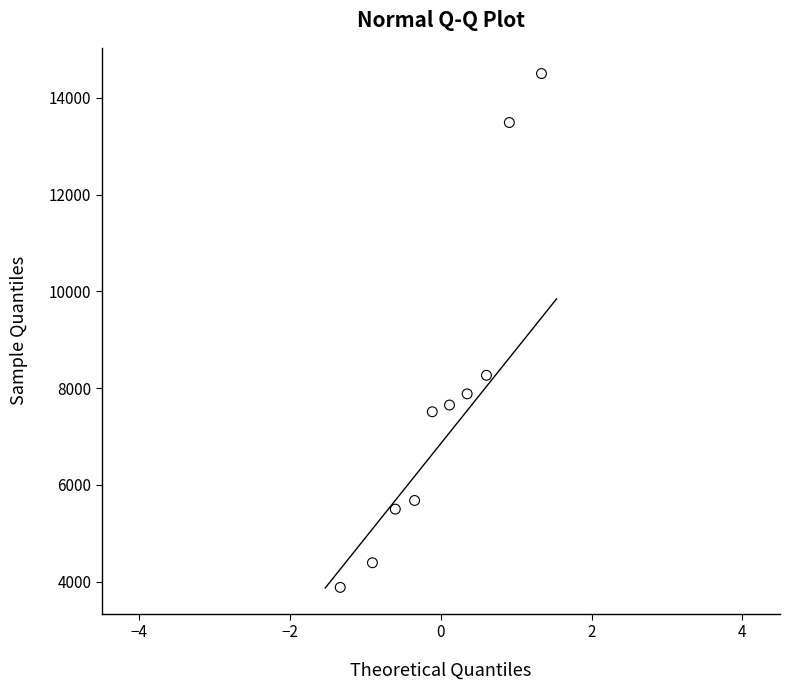

What is the range of X values (max minus min)?

2.7